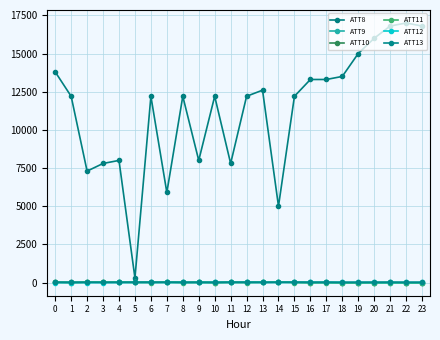

Rank the series at 17 from highest to lowest value.

ATT8, ATT13, ATT9, ATT12, ATT10, ATT11